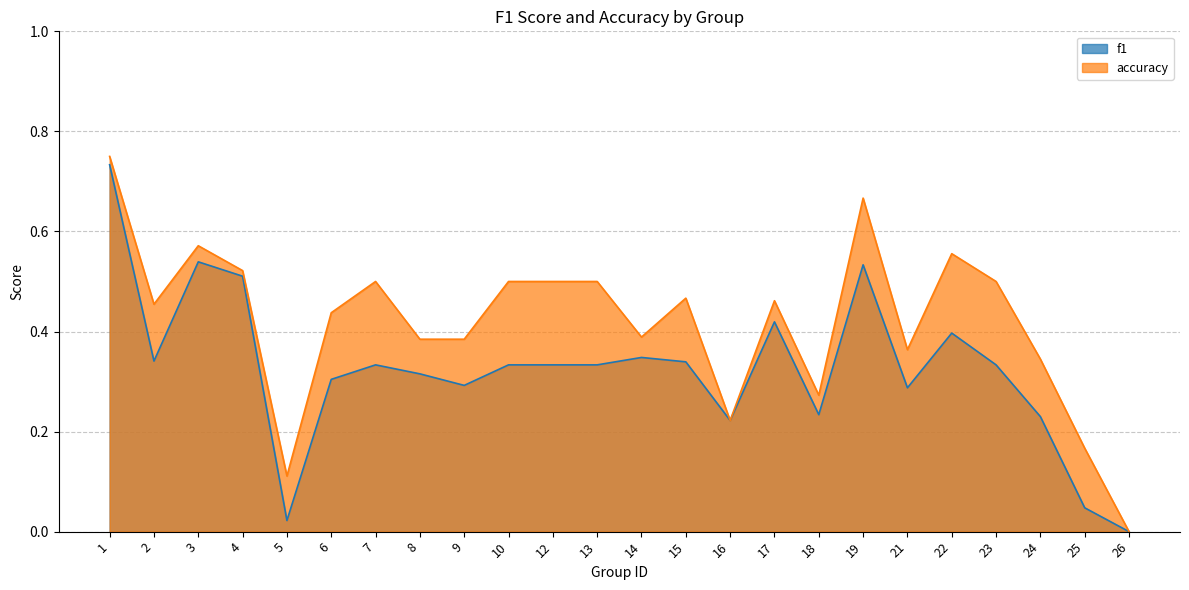

Where is the first local maximum for f1?

3